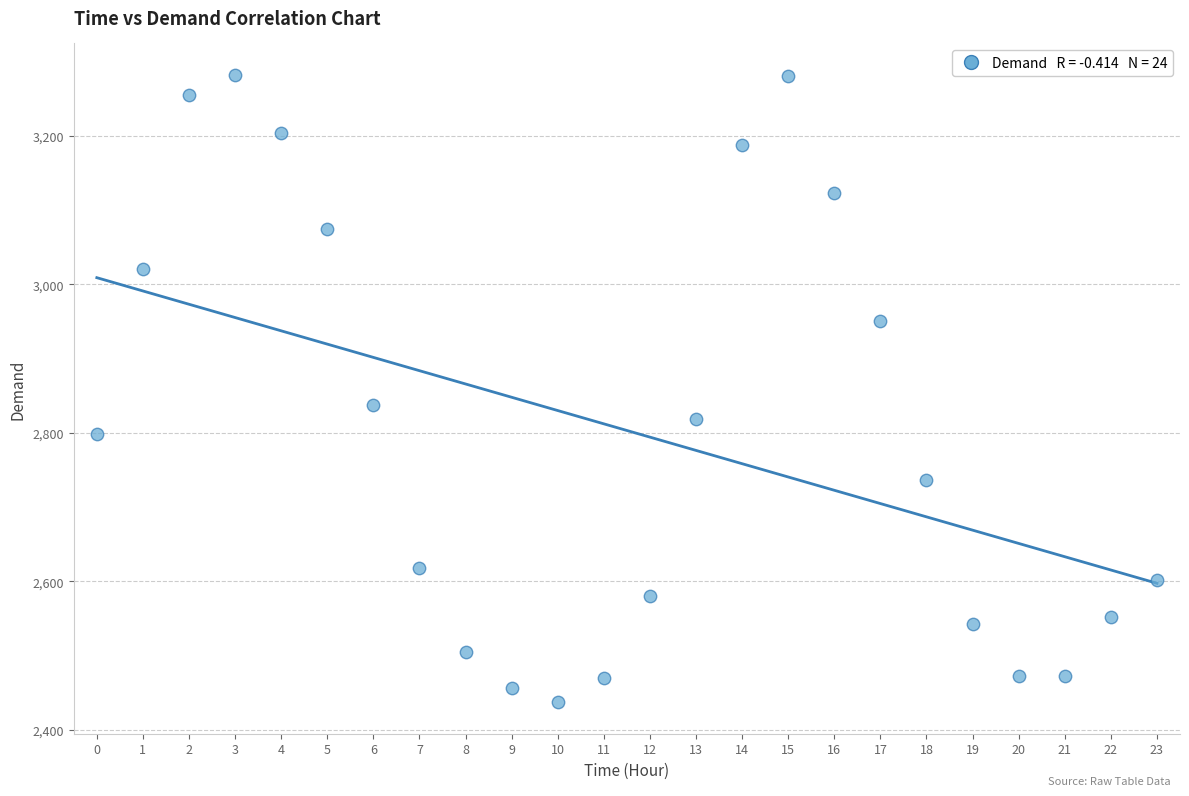

What Y value in the scatter plot is closest to 2859?

2837